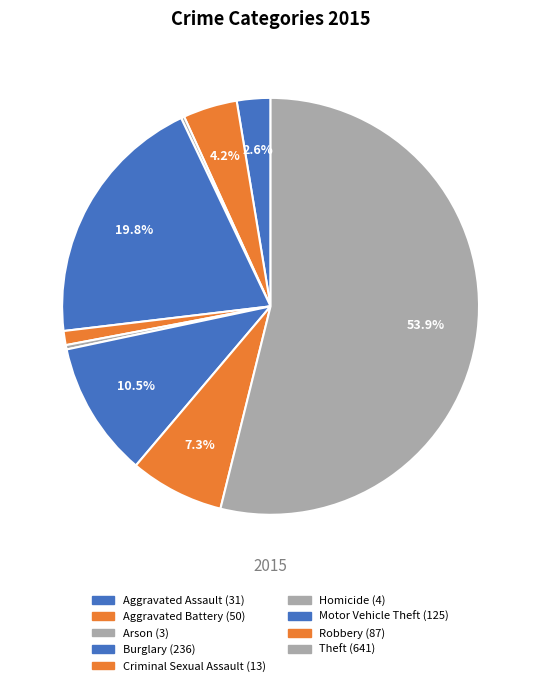

To the nearest percent, what is the combined percentage of Theft and Aggravated Battery?

58%